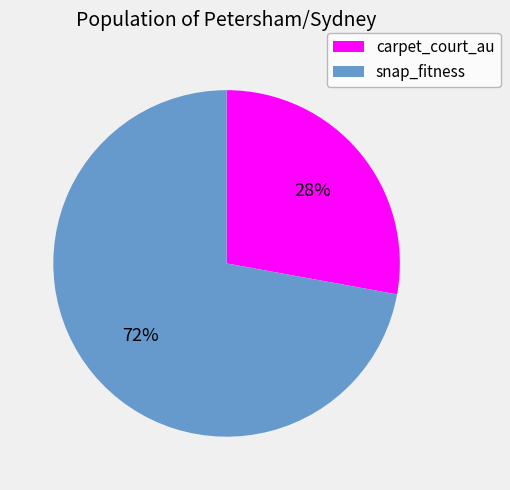

What is the largest slice in the pie chart?

snap_fitness